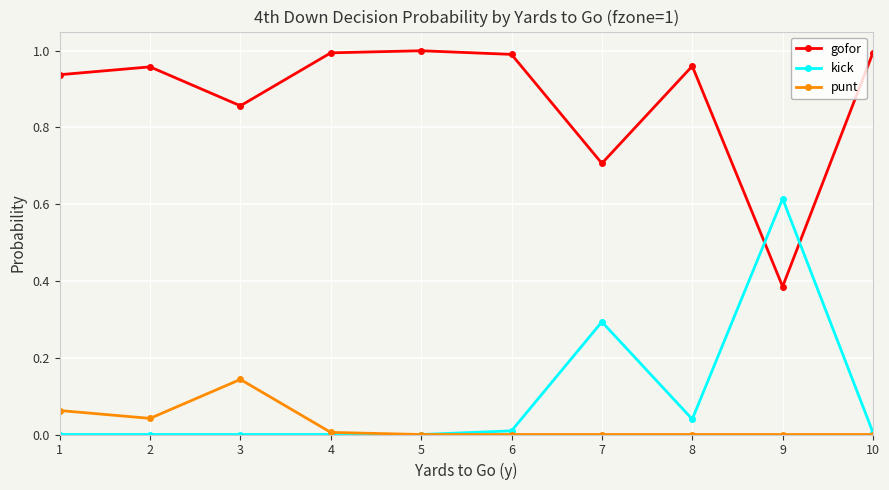

True or false: punt and gofor cross at least once.

False